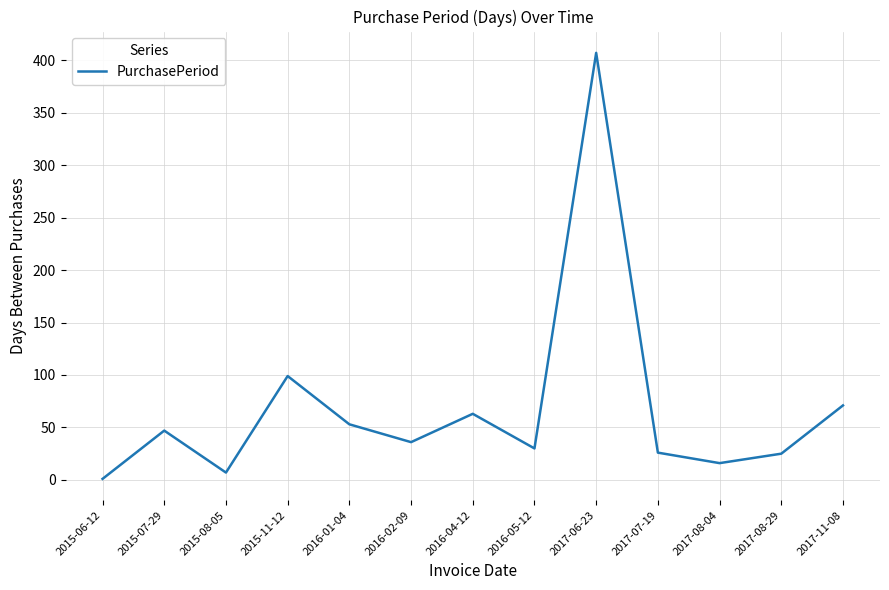

What position from the right is 2015-07-29?

12